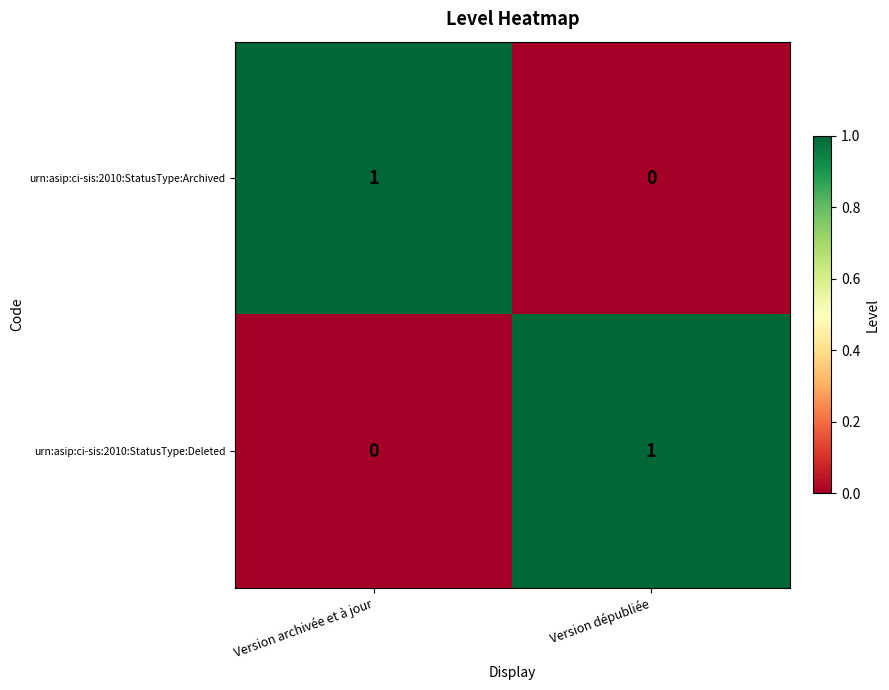

Is it true that urn:asip:ci-sis:2010:StatusType:Deleted equals 1 at Version dépubliée?

True